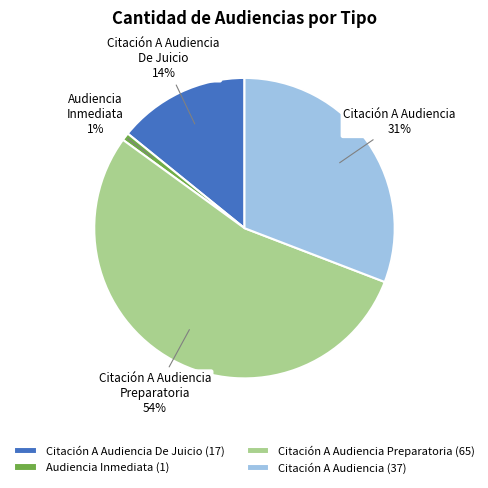

Do Audiencia Inmediata and Citación A Audiencia together represent more than half of the pie?

No